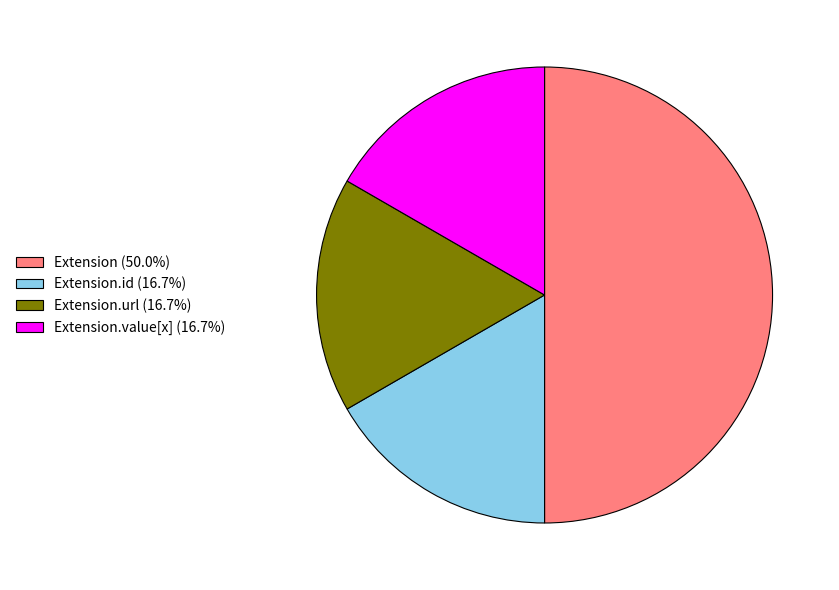

Do Extension (50.0%) and Extension.id (16.7%) together represent more than half of the pie?

Yes